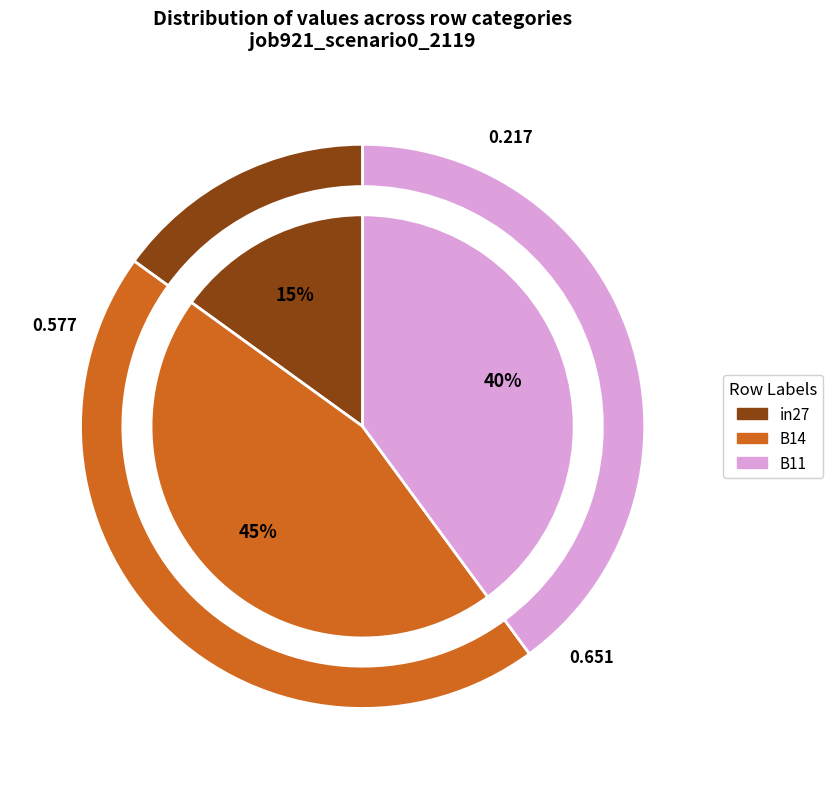

Which slice is the smallest?

in27